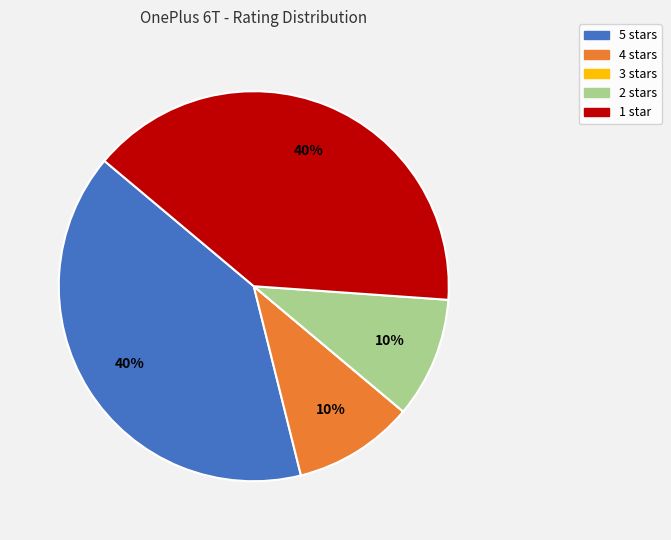

To the nearest percent, what is the average slice percentage?

20%